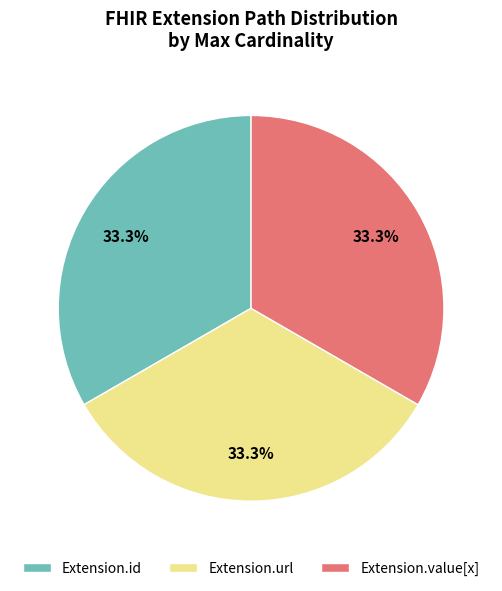

Is the sum of Extension.url and Extension.id greater than half?

Yes